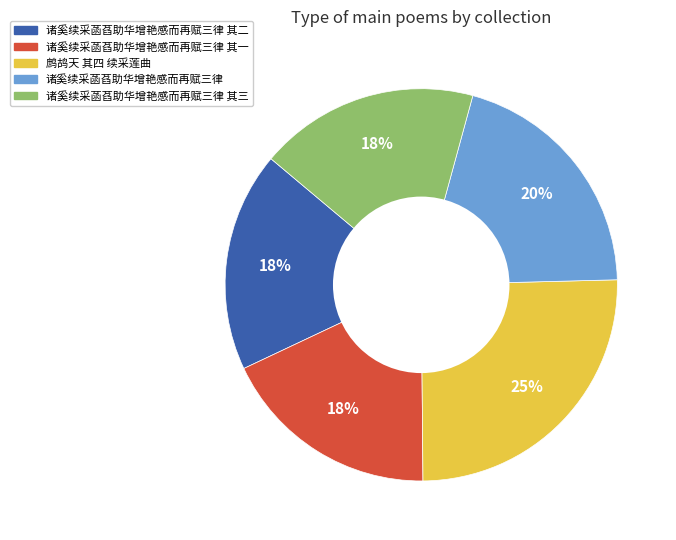

Is there a majority slice in this chart?

No